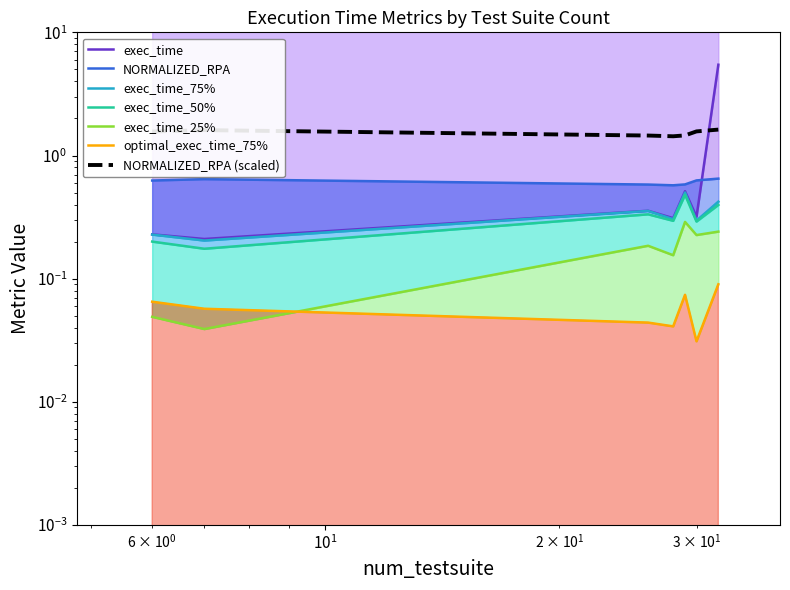

Which series has the widest spread of values?

exec_time